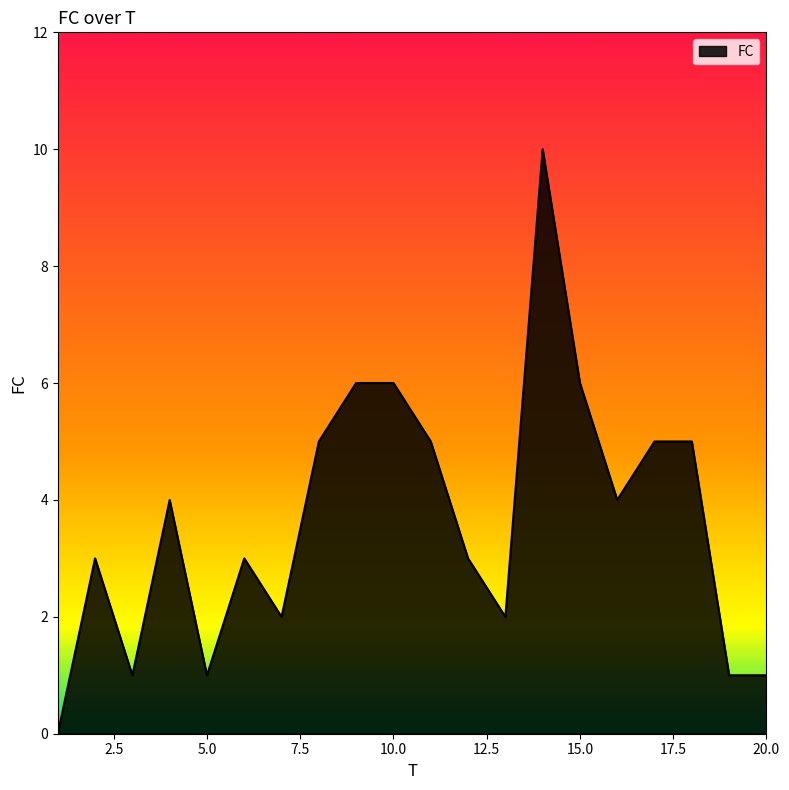

What is the difference between the maximum and minimum values?

10